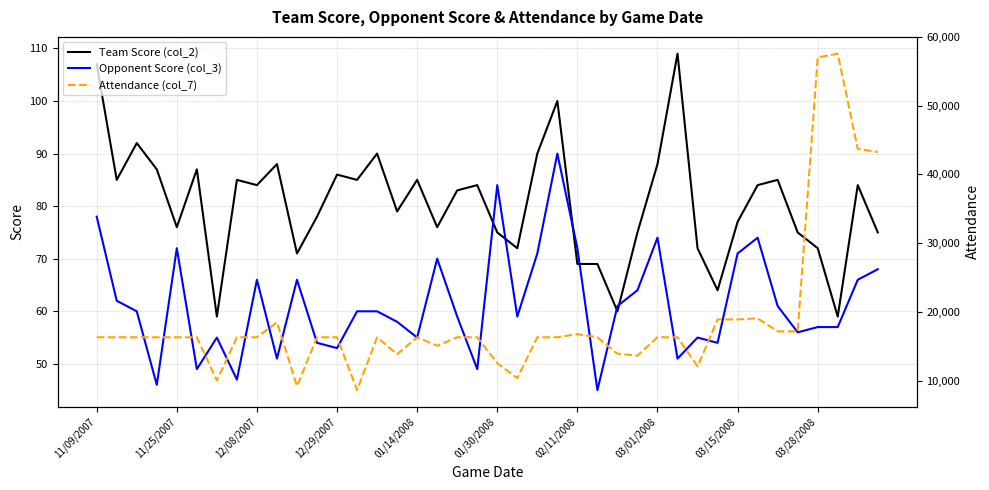

True or false: Attendance (col_7) and Team Score (col_2) intersect in this chart.

False